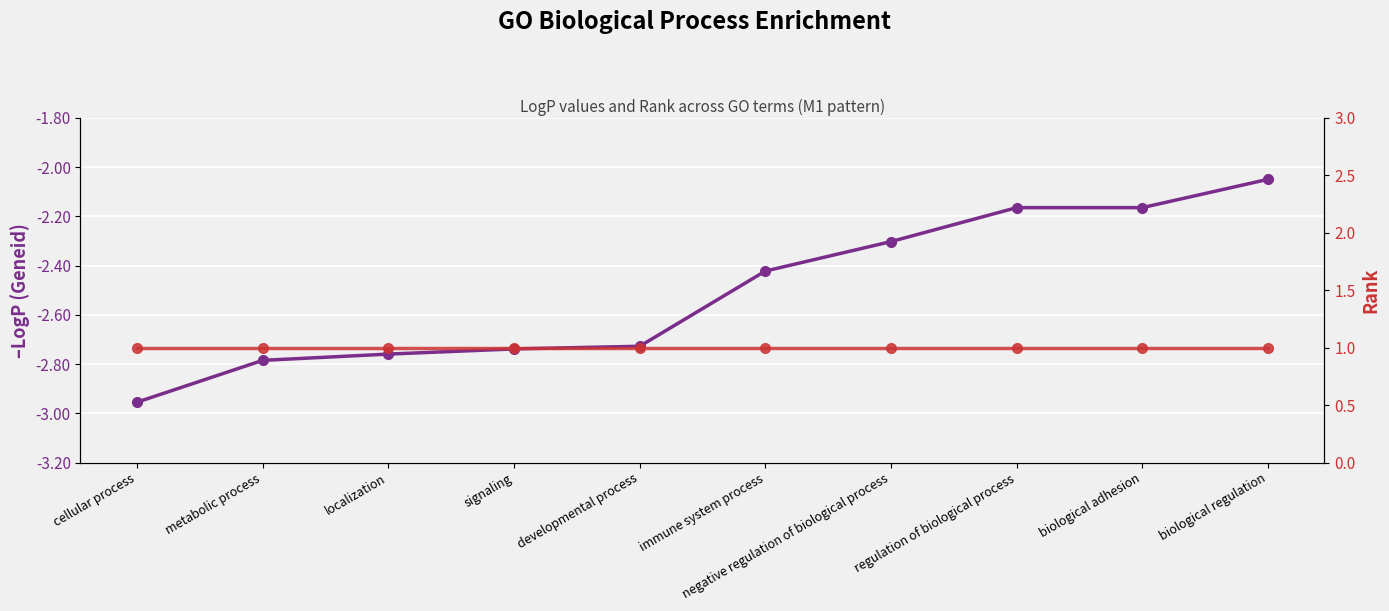

What is the change in value from signaling to biological adhesion?

+0.6